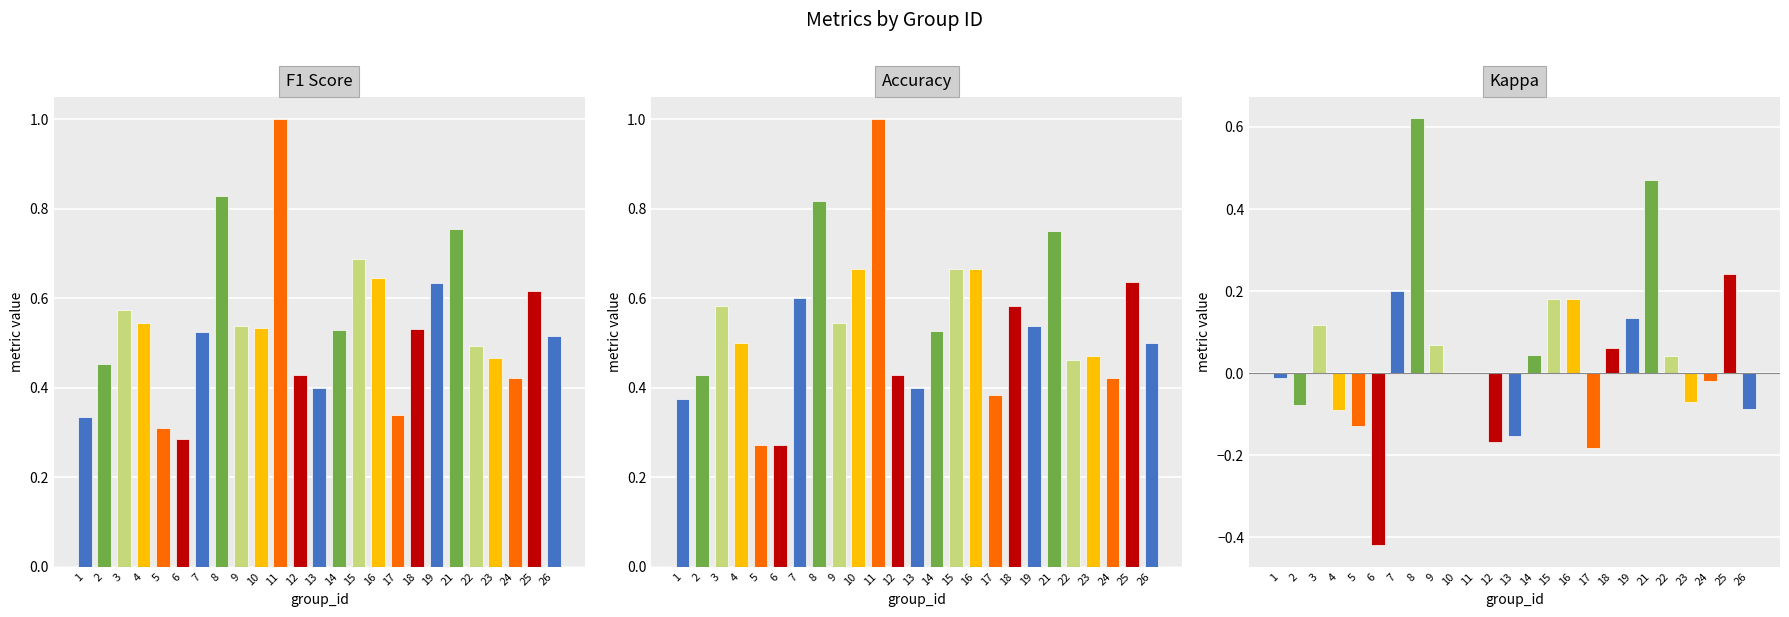

Rank the series by their maximum value, from lowest to highest.

kappa, f1, accuracy